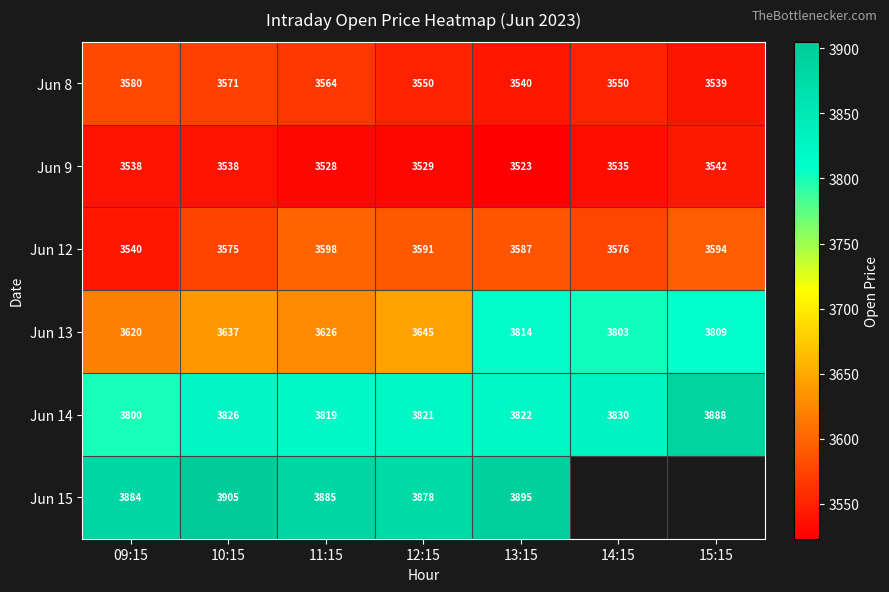

Rank the categories by Jun 12 value from lowest to highest.

09:15, 10:15, 14:15, 13:15, 12:15, 15:15, 11:15